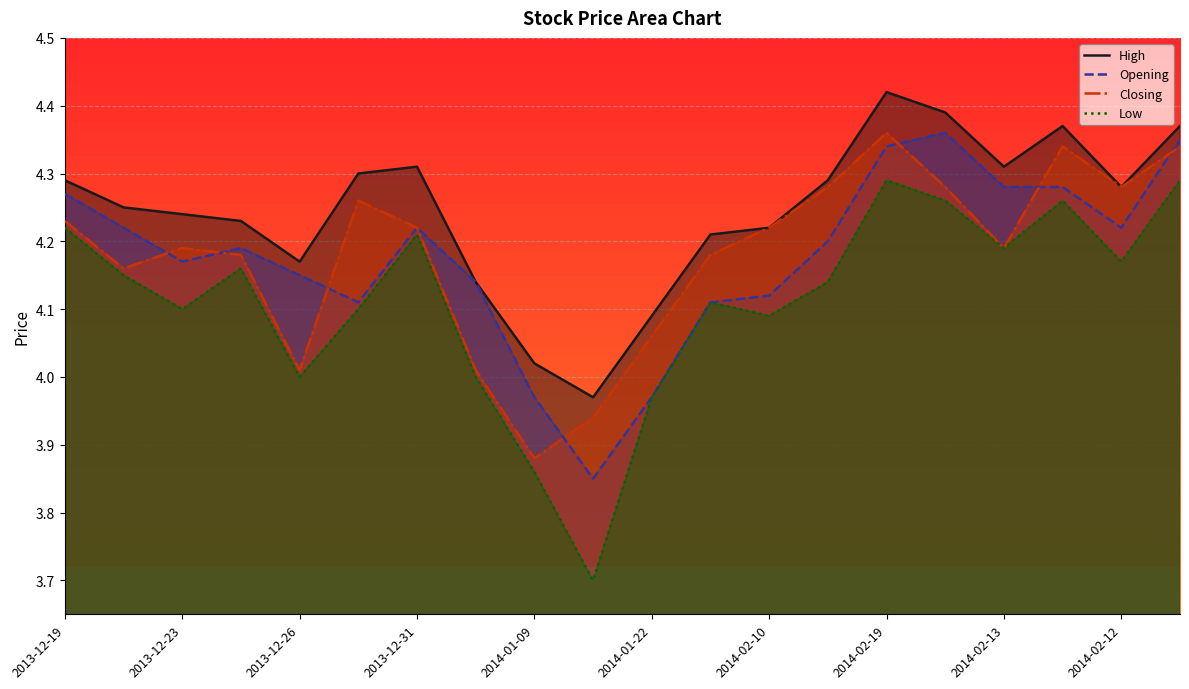

Rank the series by their maximum value, from lowest to highest.

Low, Opening, Closing, High